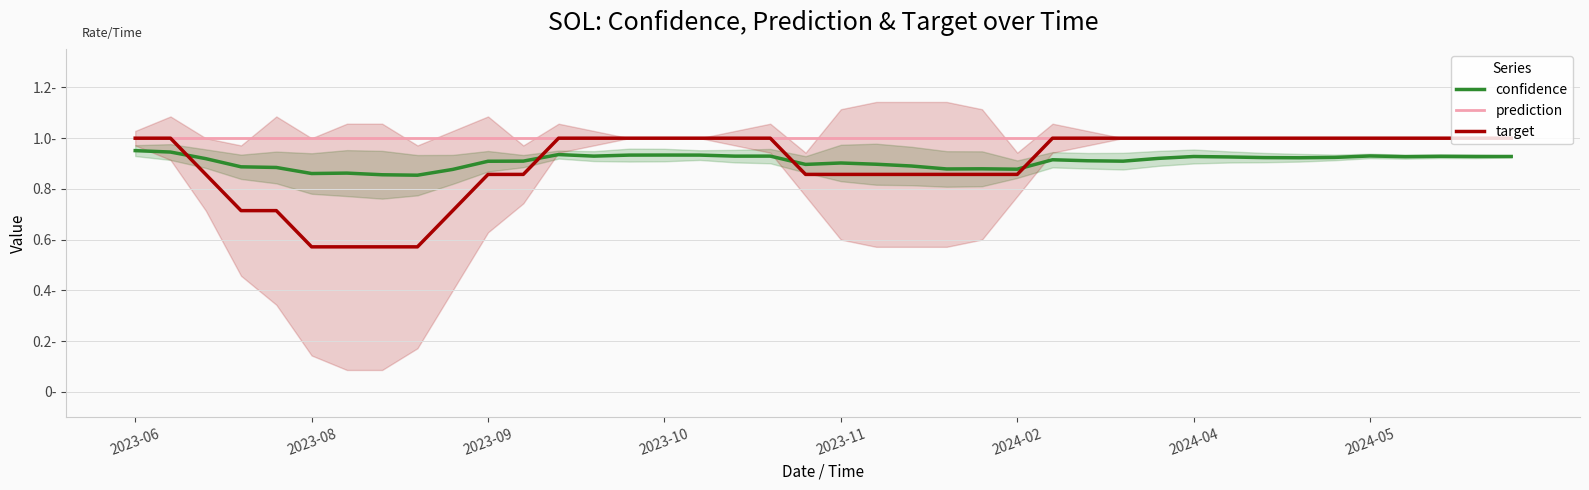

True or false: confidence and prediction intersect in this chart.

False